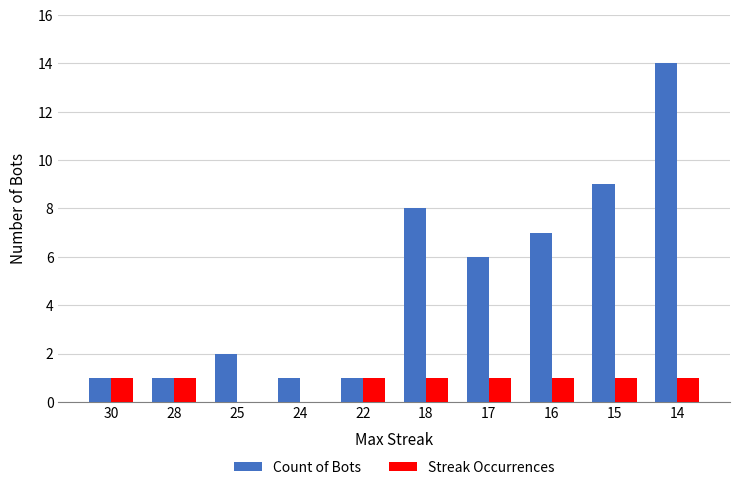

What are all the series names shown in the legend?

Count of Bots, Streak Occurrences